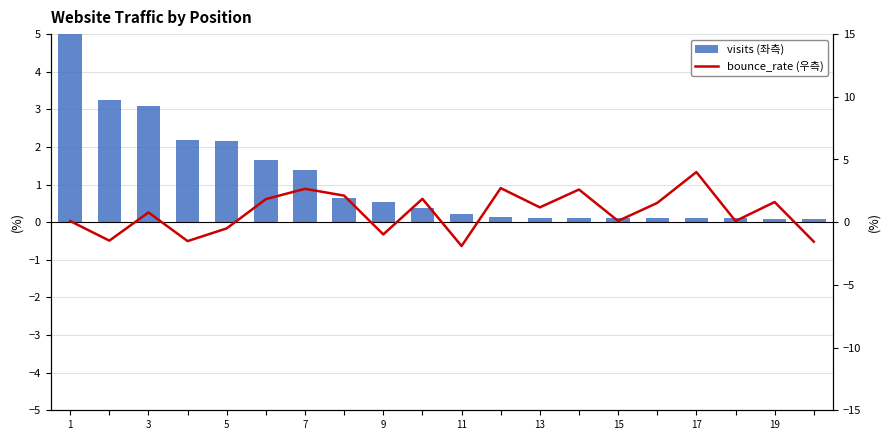

Reading left to right, list all the values displayed in this chart.

visits (left): 5.0	3.3	3.1	2.2	2.2	1.7	1.4	0.7	0.5	0.4	0.2	0.1	0.1	0.1	0.1	0.1	0.1	0.1	0.1	0.1
bounce_rate (right): 0.1	-1.5	0.8	-1.5	-0.5	1.8	2.7	2.1	-1.0	1.9	-1.9	2.7	1.2	2.6	0.1	1.5	4.0	0.1	1.6	-1.6